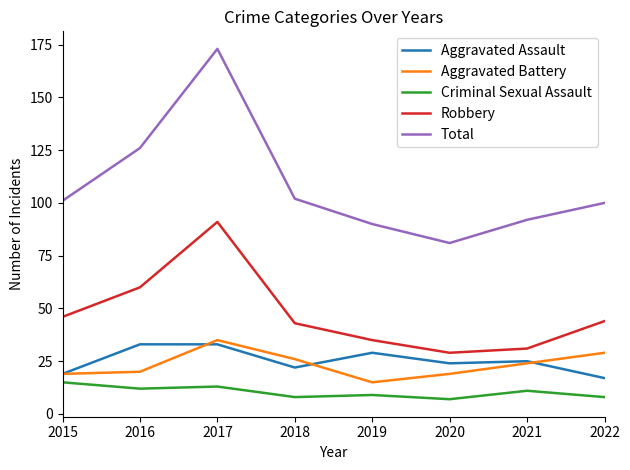

Which series has the widest spread of values?

Total